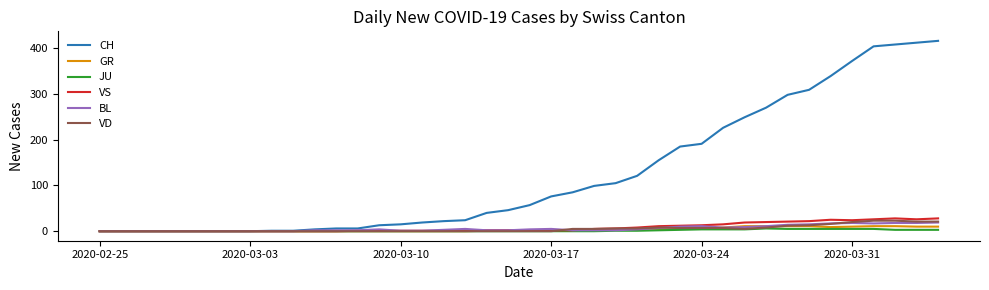

Which series has the widest spread of values?

CH